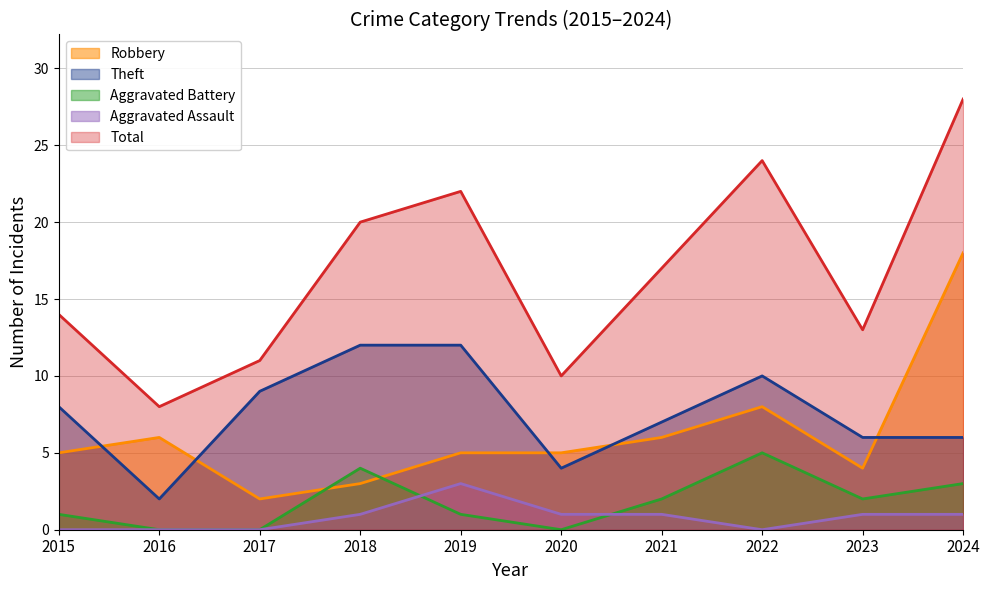

How many lines are shown in the chart?

5